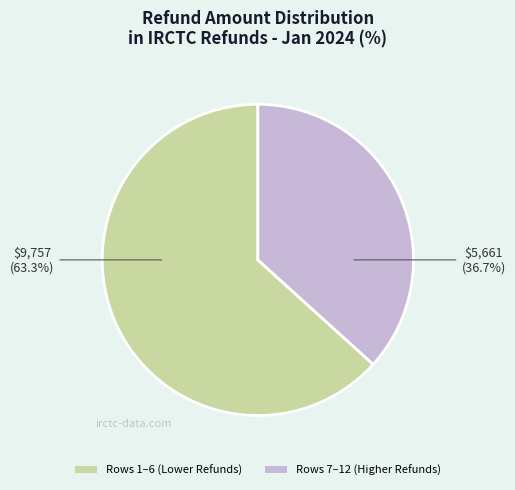

Does any single category account for the majority?

Yes